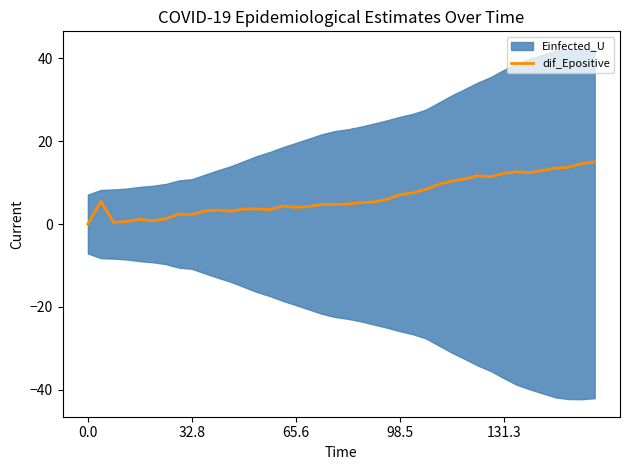

What is the maximum value shown in the chart?

15.0